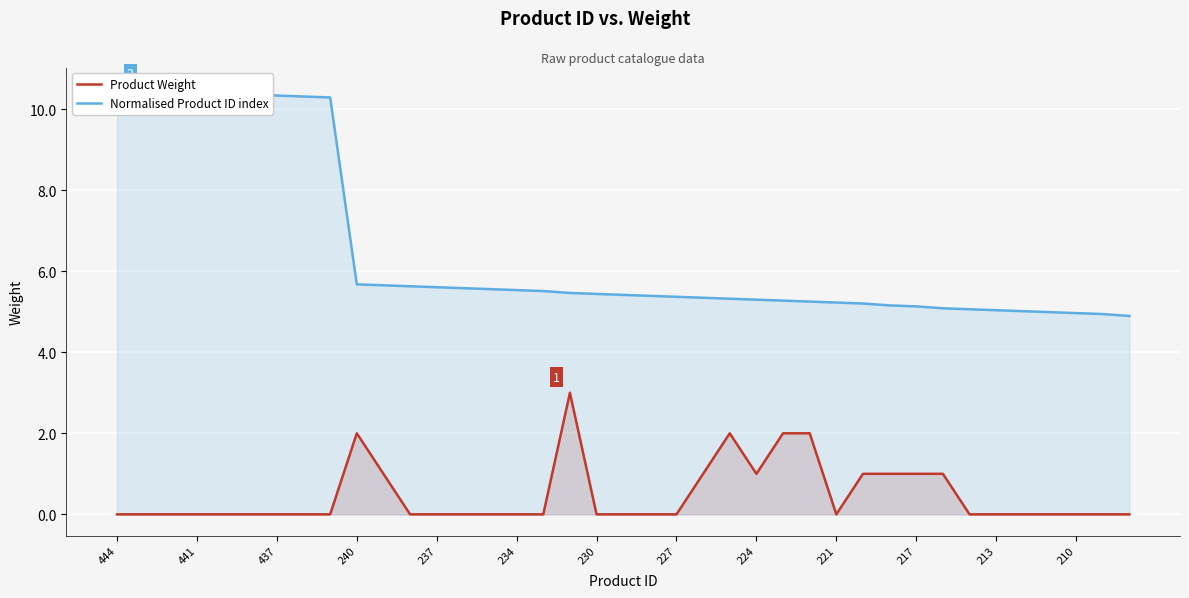

True or false: Product Weight and Normalised Product ID index cross at least once.

False